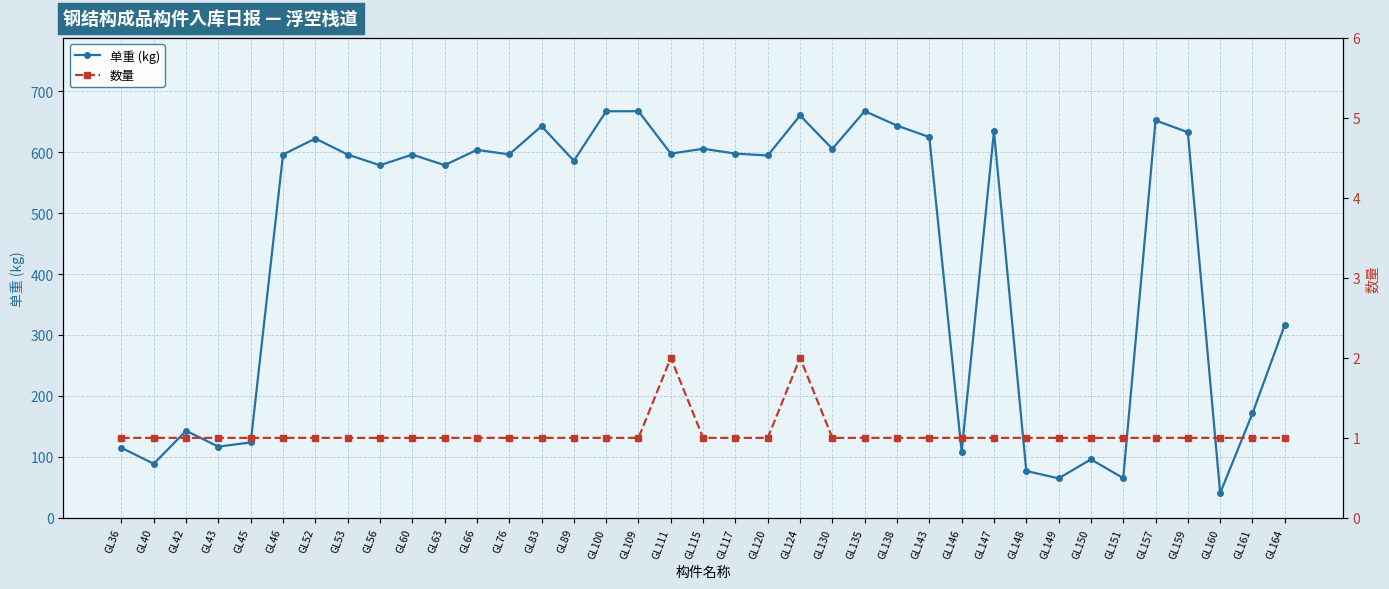

True or false: 单重 (kg) and 数量 cross at least once.

False